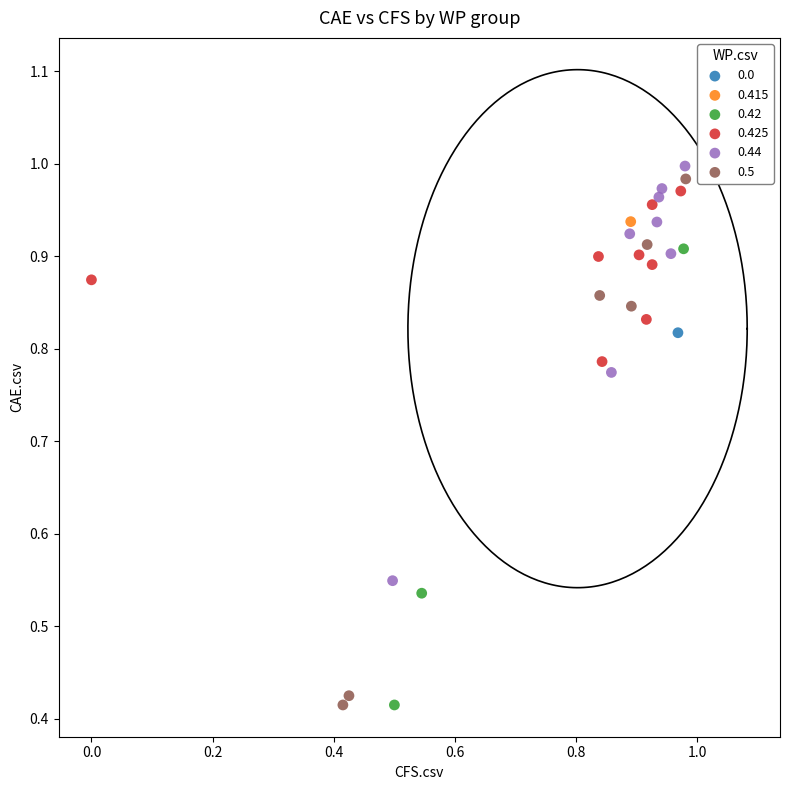

Which series reaches the maximum Y coordinate?

0.44